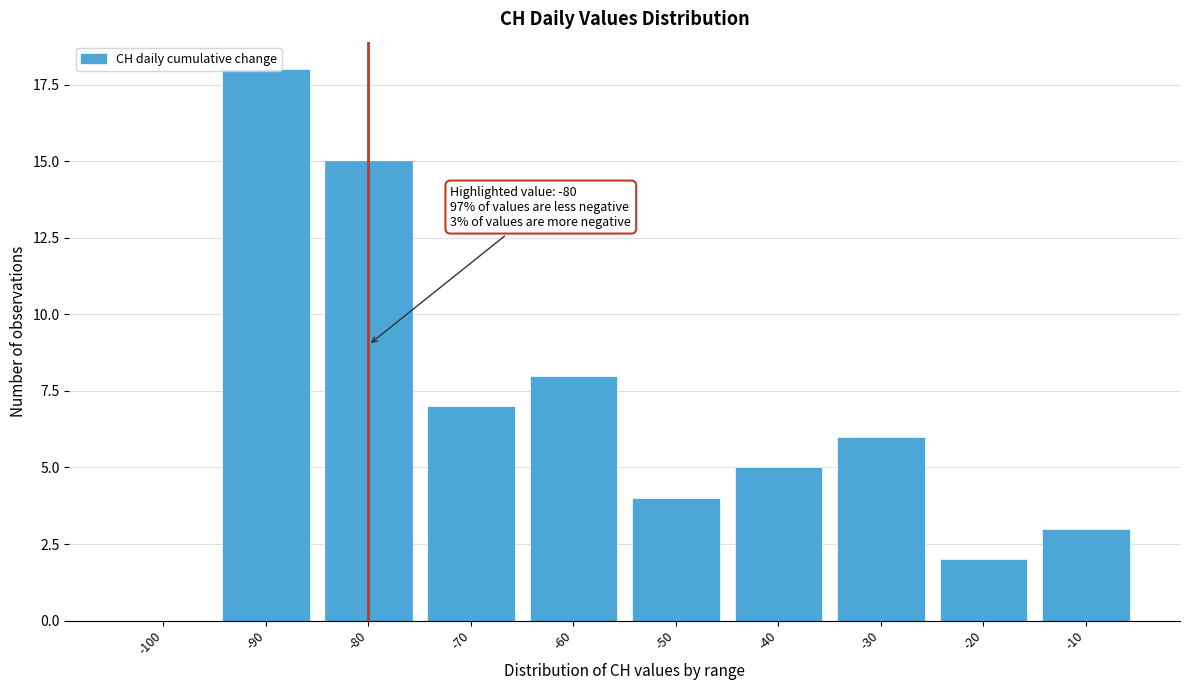

True or false: the data shows 18 at -90.

True